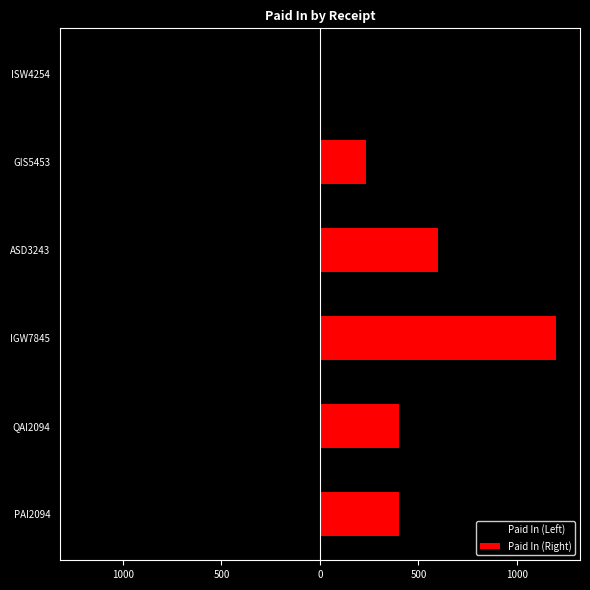

What is the value of the Paid In (Right) bar at the 2nd from the left?

400